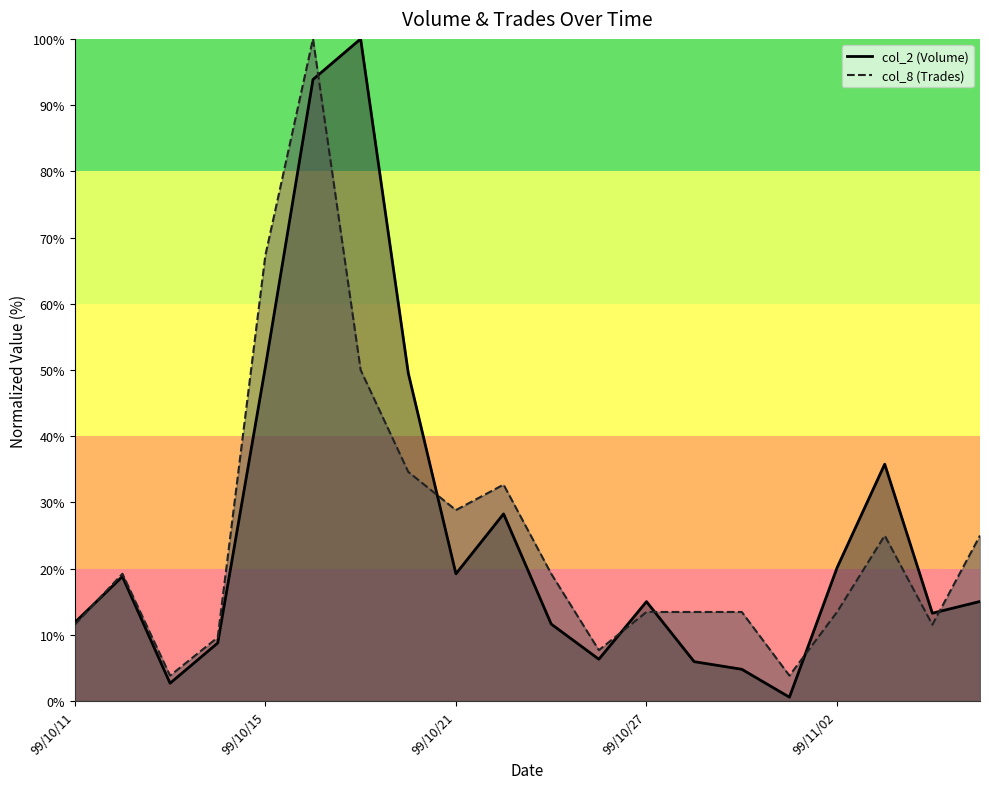

What is the difference between the second highest and second lowest values in the col_2 series?

91.2